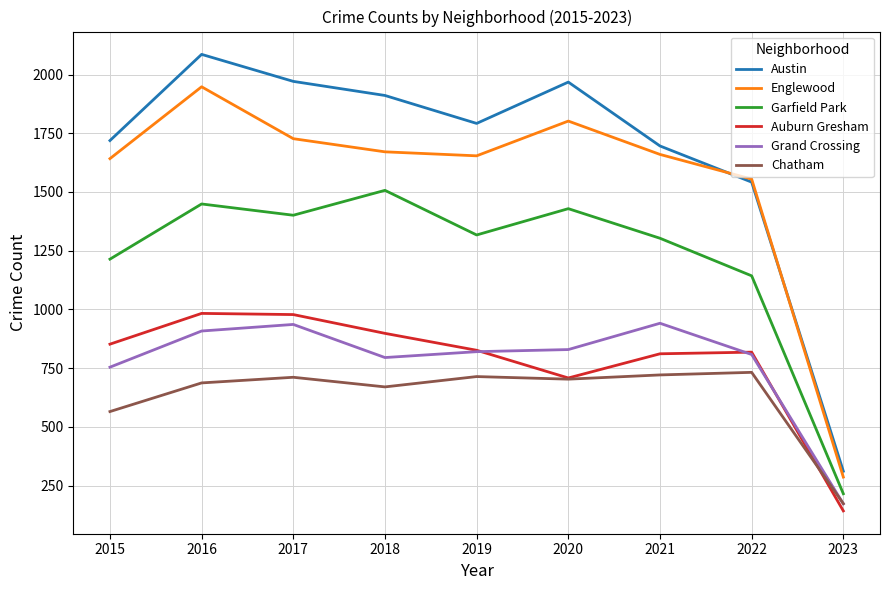

What is the highest value of the Garfield Park series?

1507